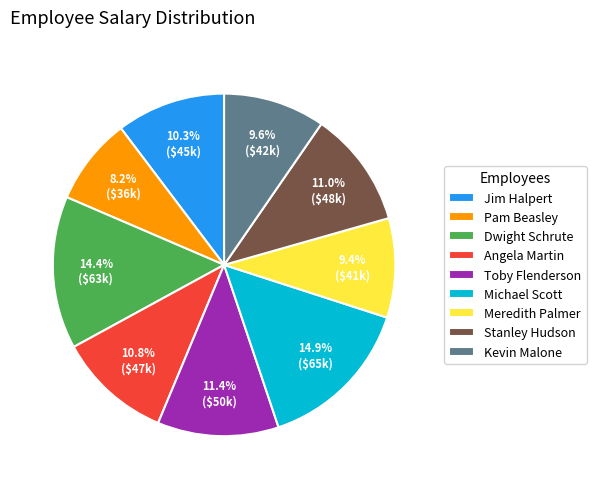

What is the ratio of the value at Angela Martin to the value at Toby Flenderson?

0.9